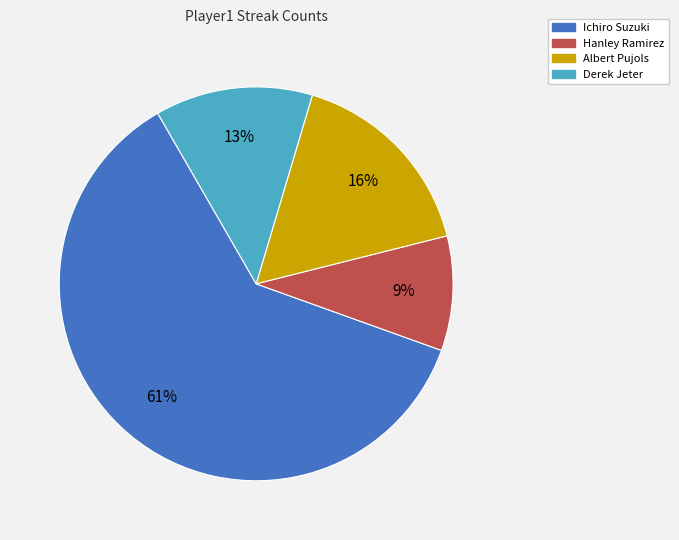

To the nearest percent, what percentage of the pie is Hanley Ramirez?

9%